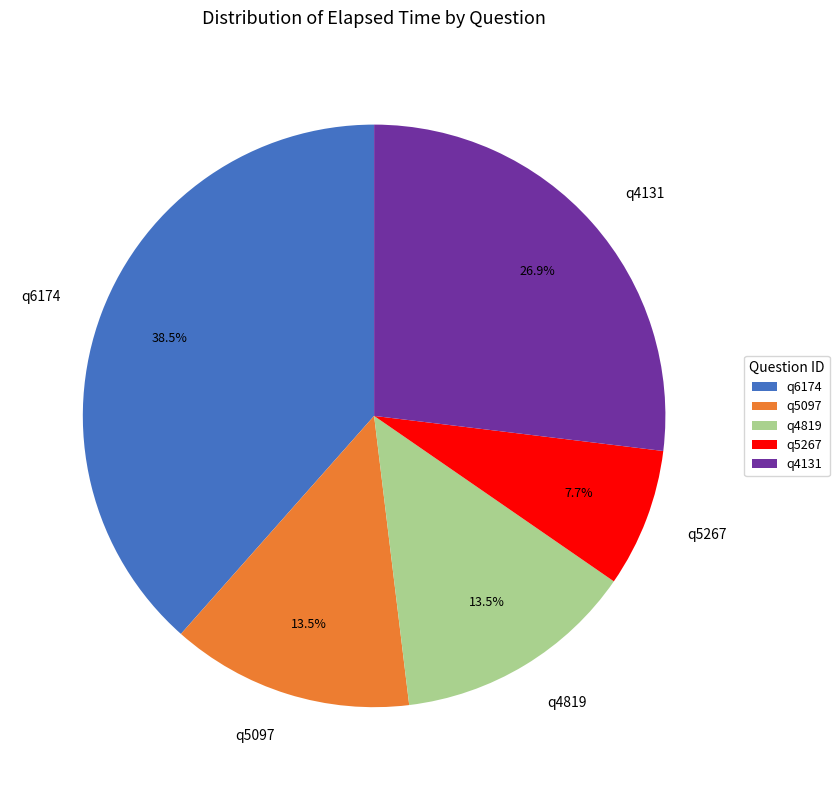

Does q6174 represent more than half of the total?

No